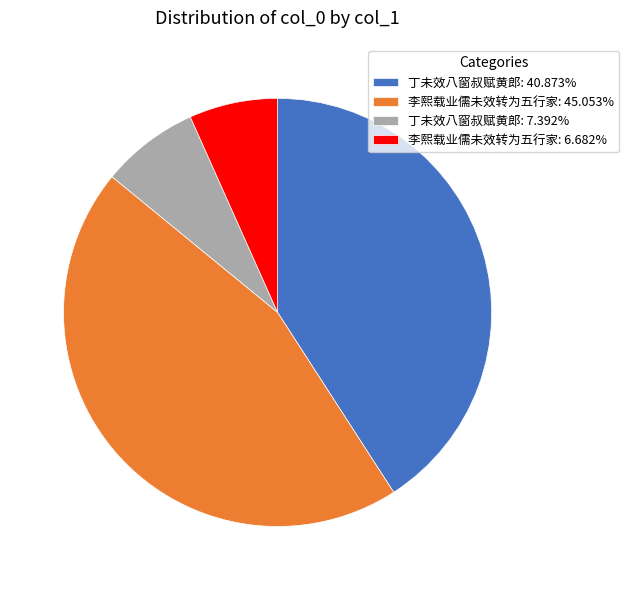

What is the ratio of the value at 丁未效八窗叔赋黄郎: 40.873% to the value at 李熙载业儒未效转为五行家: 6.682%?

6.1